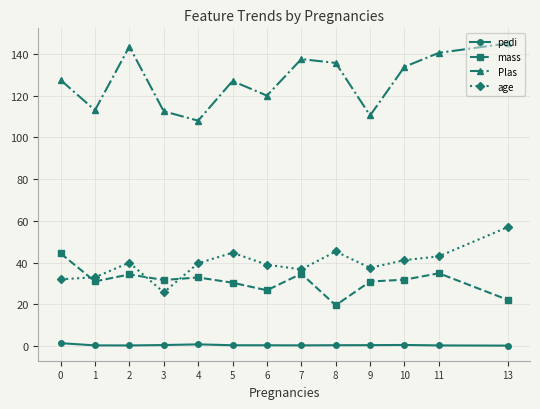

How many series are shown in this chart?

4